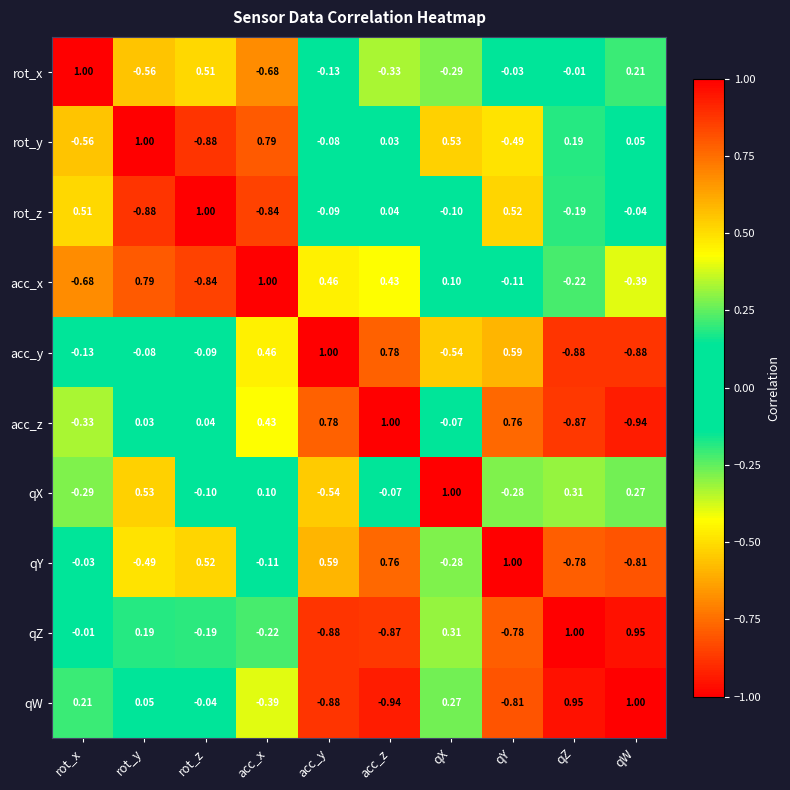

How many distinct data groups are displayed?

10